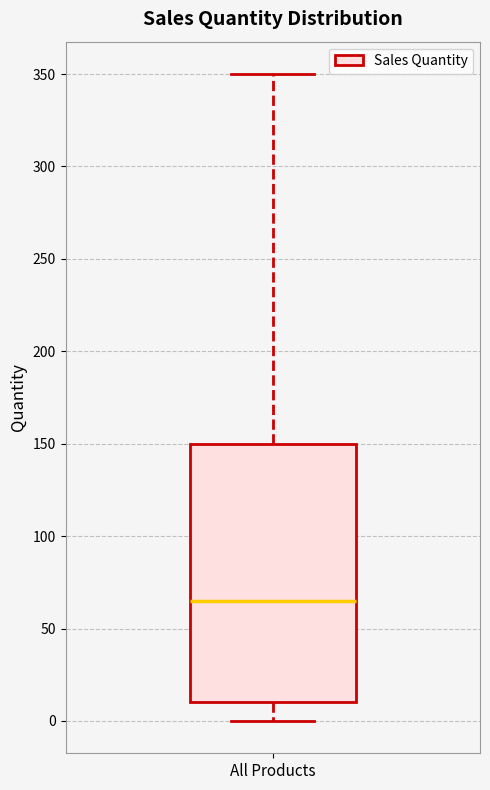

Transcribe this box plot: give where the median line is, the range the box spans, and where the two whiskers end, as read against the y-axis. The values are not printed on the chart, so give them approximately, as read against the axis.

median 65, box 10 to 150, whiskers 0 to 350